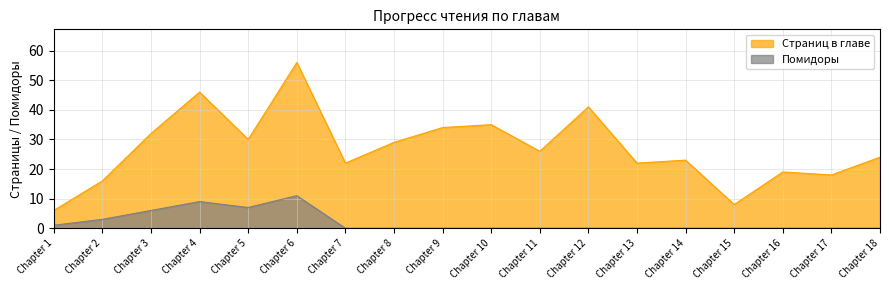

What is the average value of the Помидоры series?

2